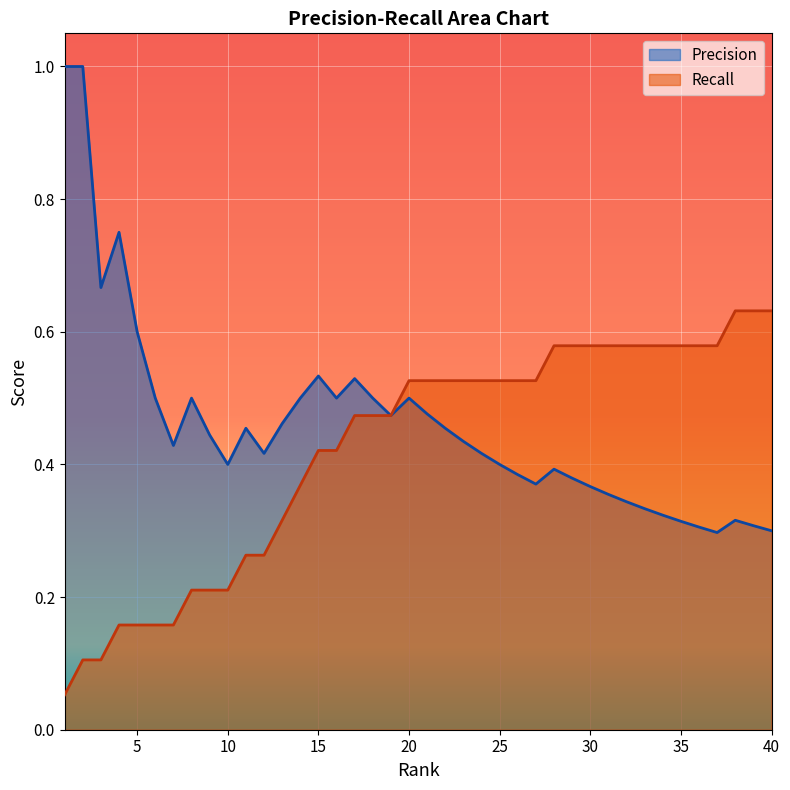

What is the difference between the second highest and second lowest values in the Precision series?

0.7